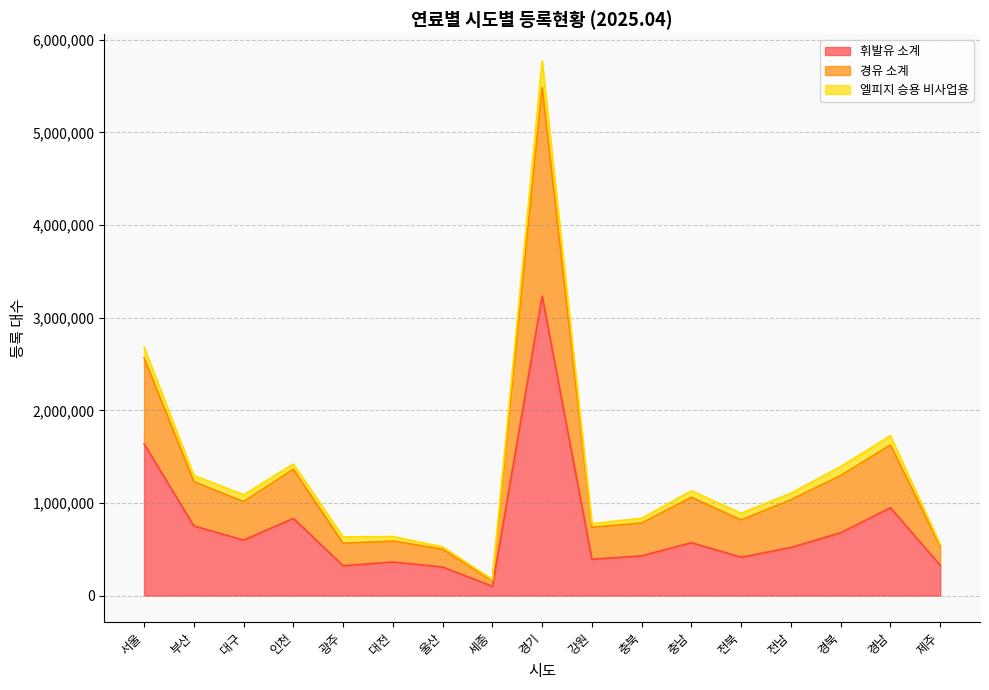

True or false: 휘발유 소계 has a value of 947871 at 경남.

True